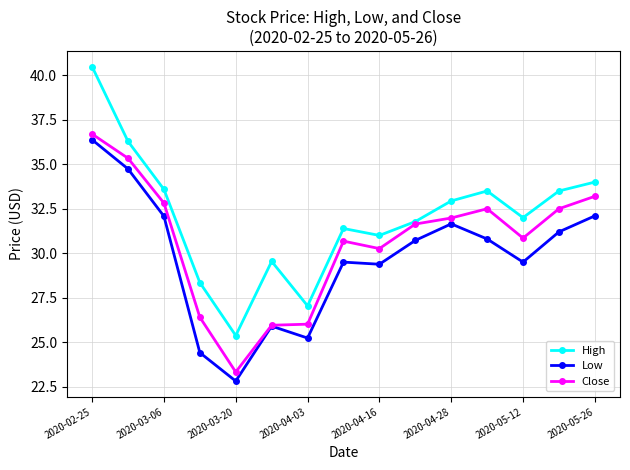

List the series in order of their peak value, highest first.

High, Close, Low